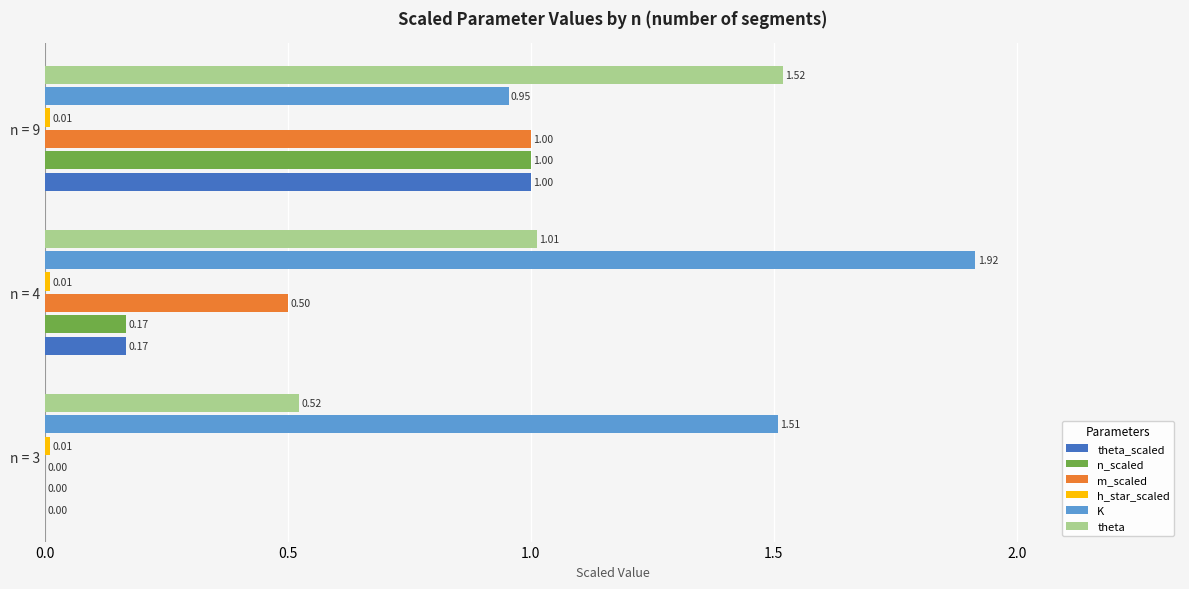

Which series changed the most between n = 3 and n = 4?

m_scaled